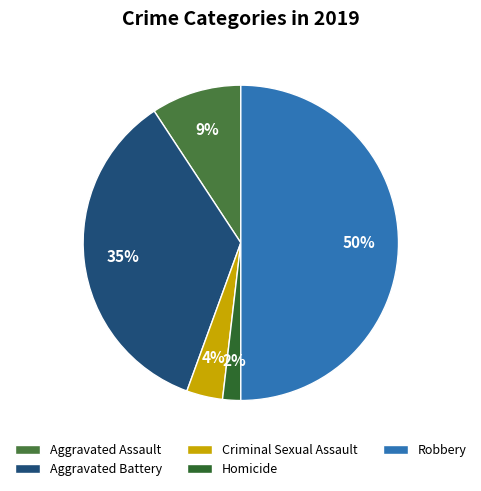

Between Homicide and Aggravated Assault, which is larger?

Aggravated Assault